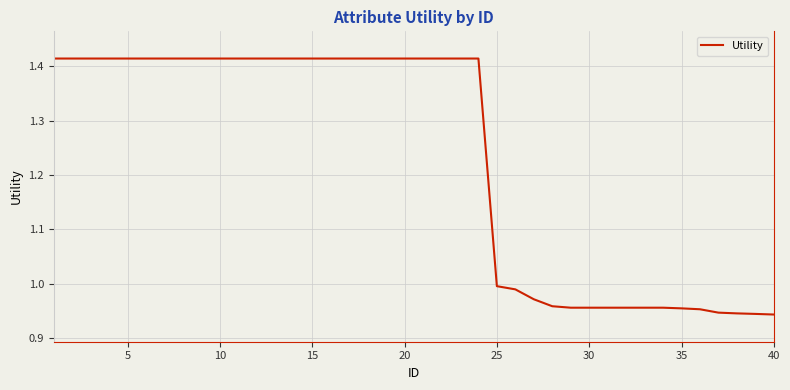

What is the difference between the maximum and minimum values?

0.5